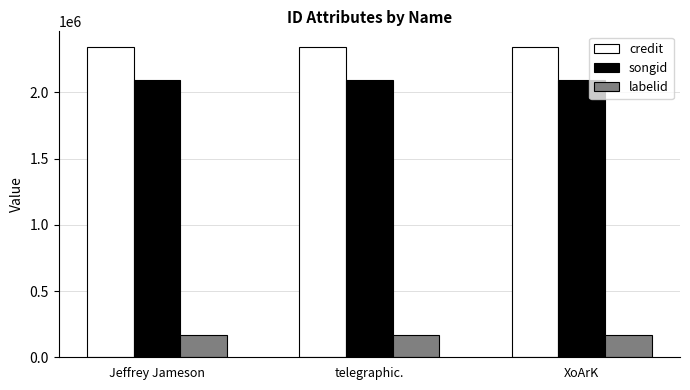

Reading left to right, list all the values displayed in this chart.

credit: 2343639	2343639	2343639
songid: 2089656	2089656	2089656
labelid: 165857	165857	165857